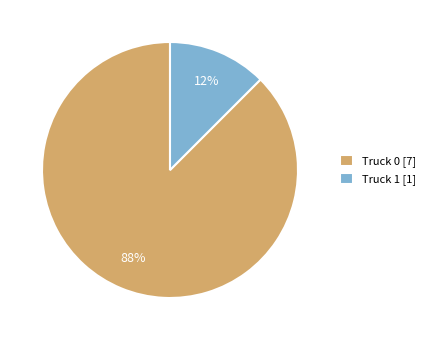

Approximately how many times larger is the value at Truck 1 compared to Truck 0?

0.1